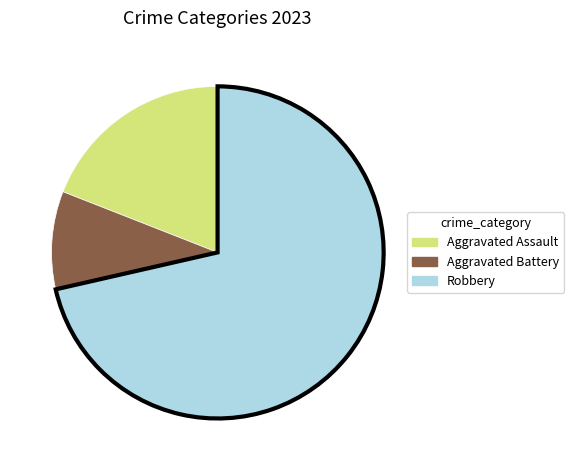

Is there a majority slice in this chart?

Yes